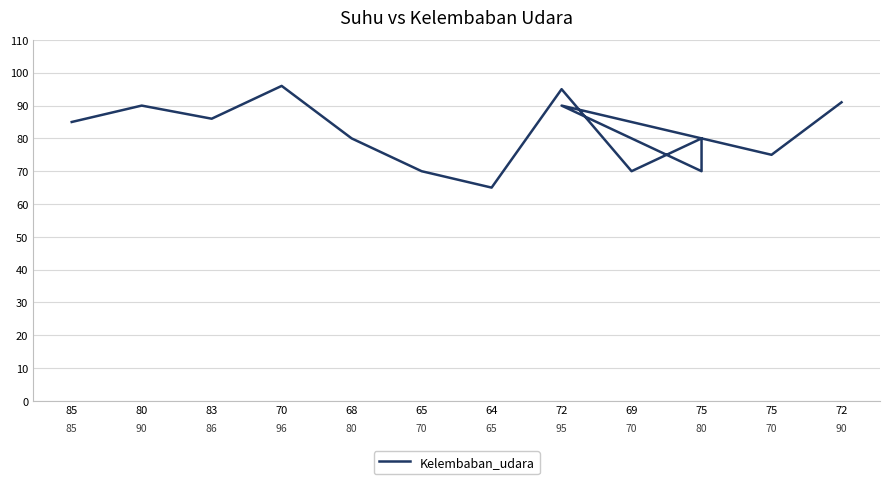

The chart shows a value of 98 at 75. True or false?

False